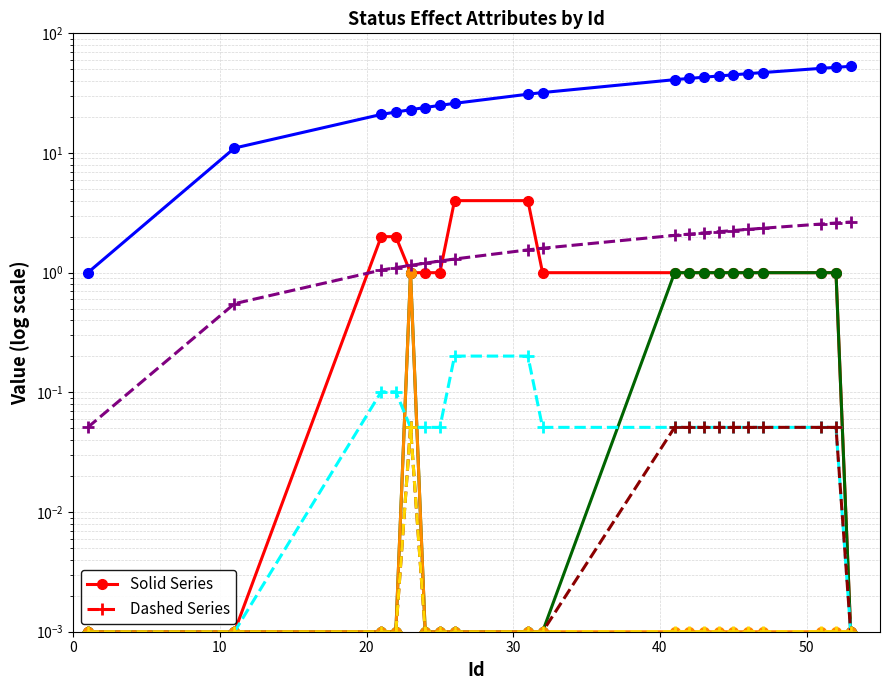

At which label is OverWrite closest to 0?

1